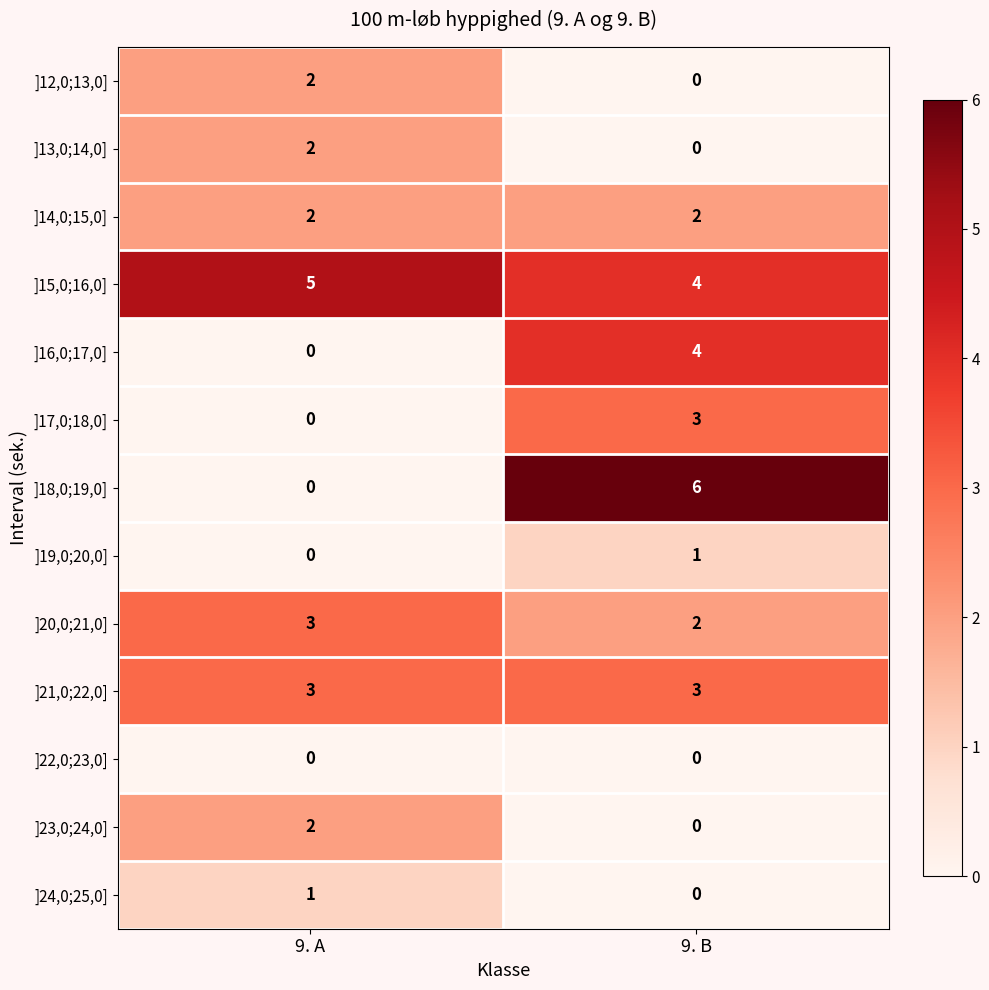

What is the difference between the ]17,0;18,0] values at 9. B and 9. A?

3